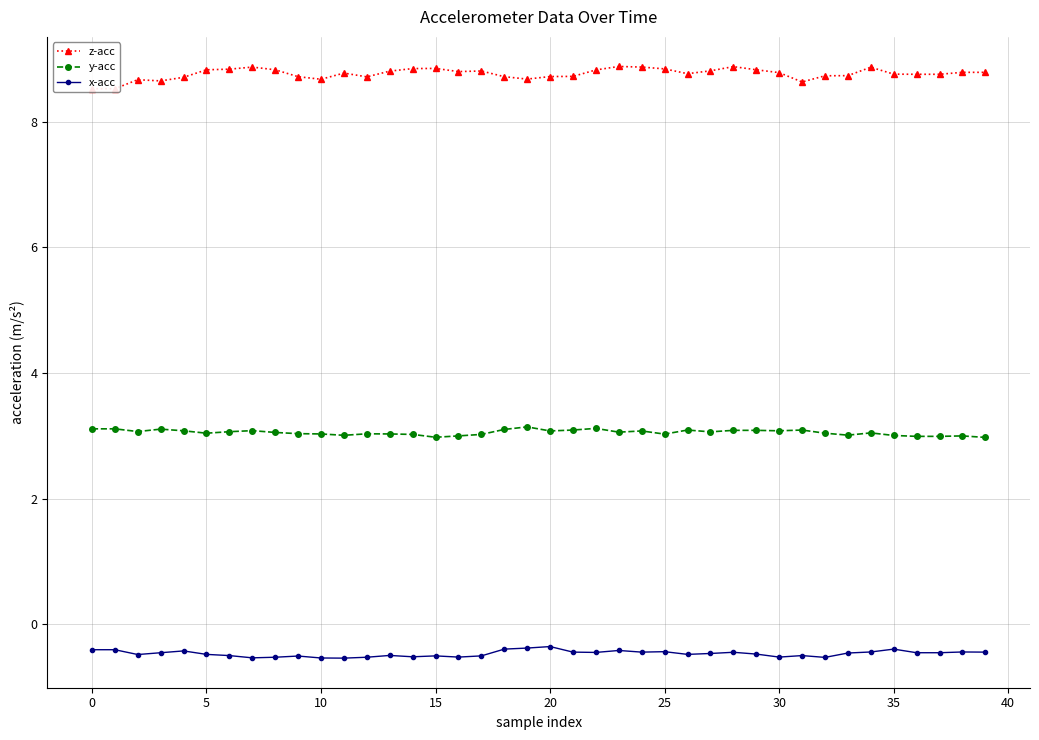

Does the chart have visible grid lines?

Yes